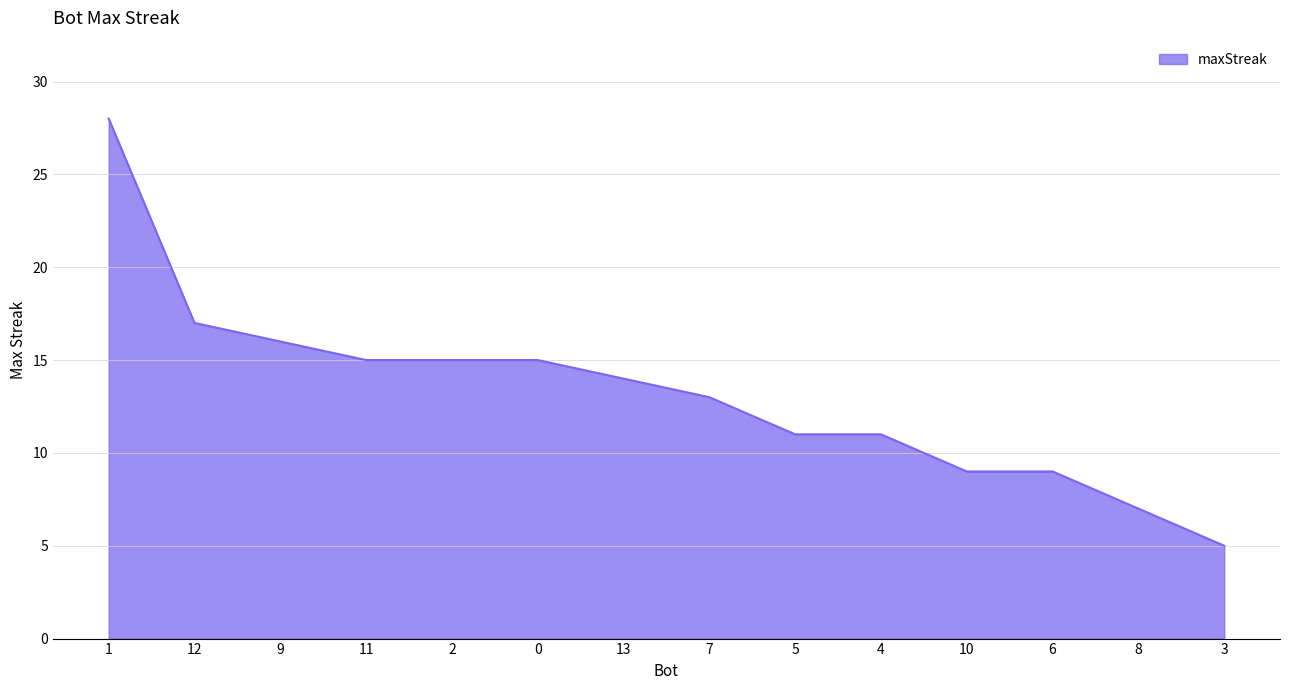

How many lines are shown in the chart?

1